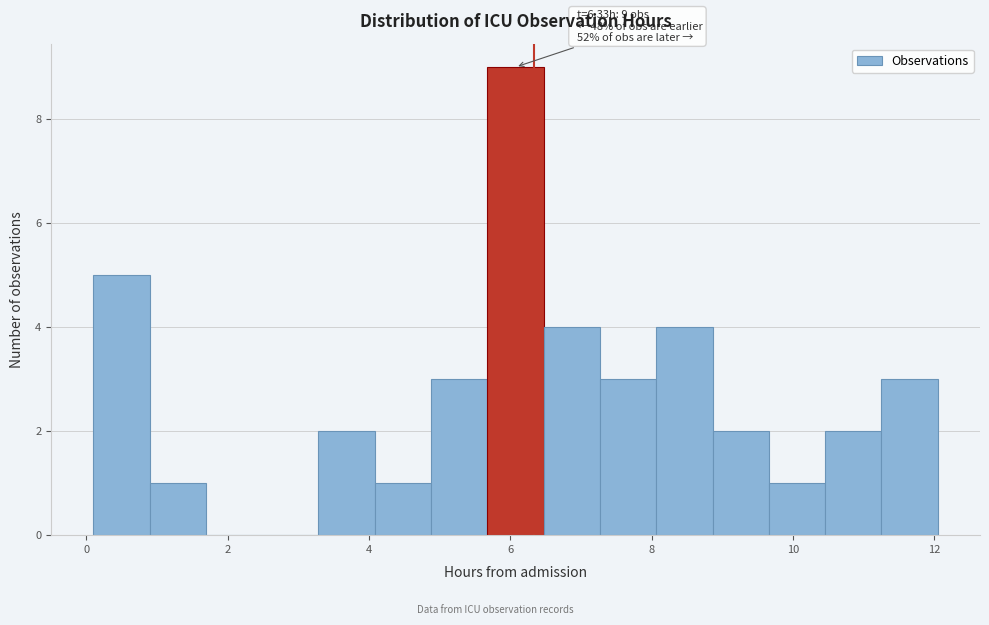

Read against the x-axis, roughly where is the centre of the tallest bar?

6.0